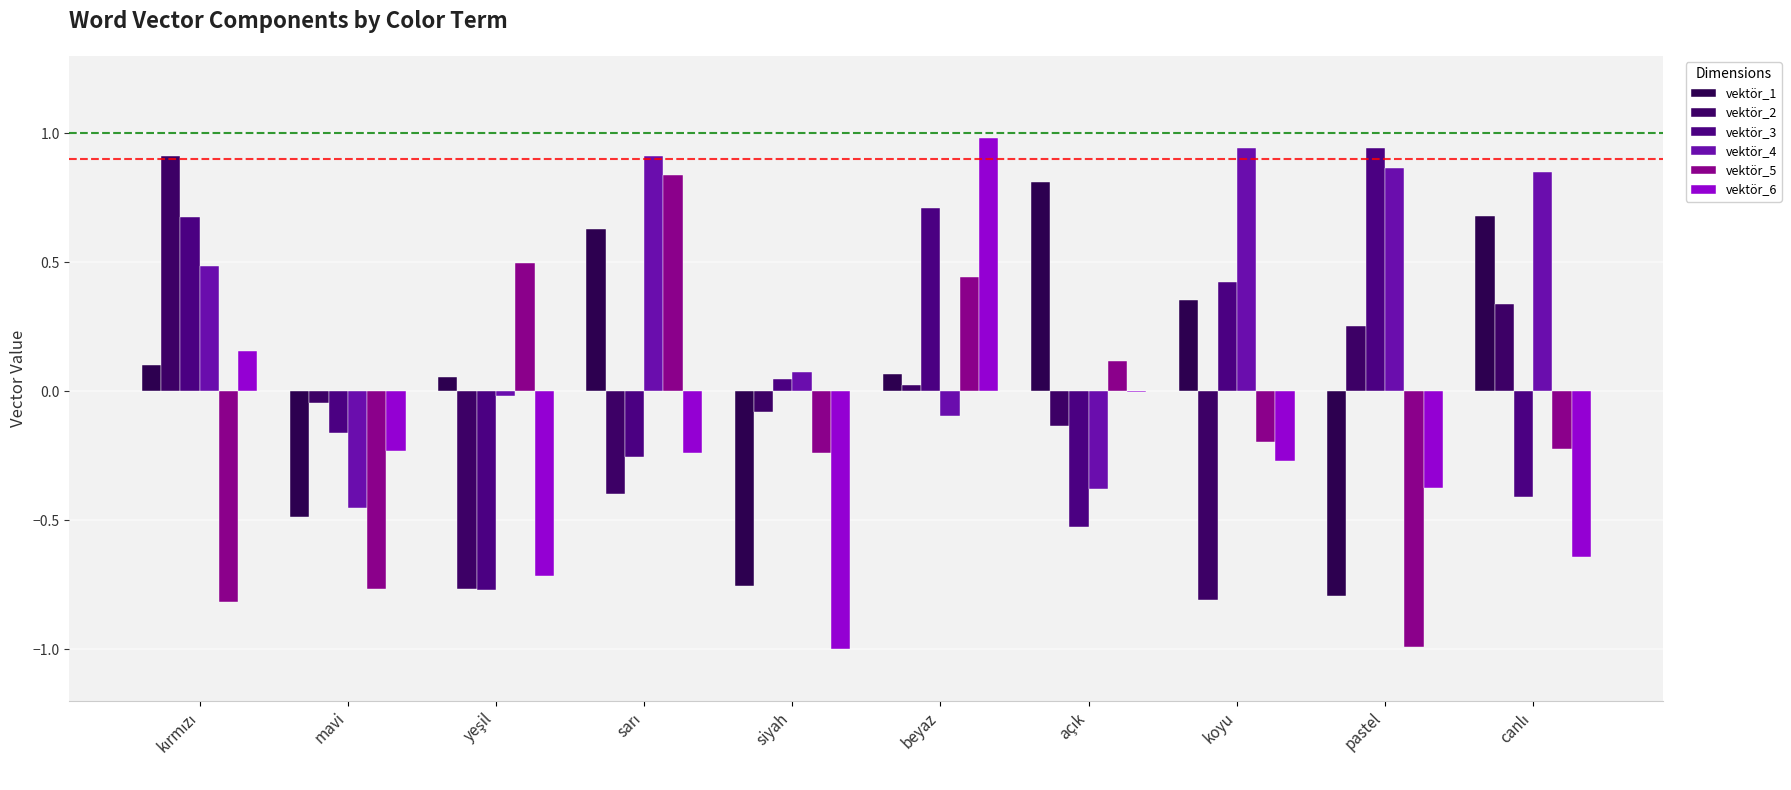

What position from the left is beyaz?

6